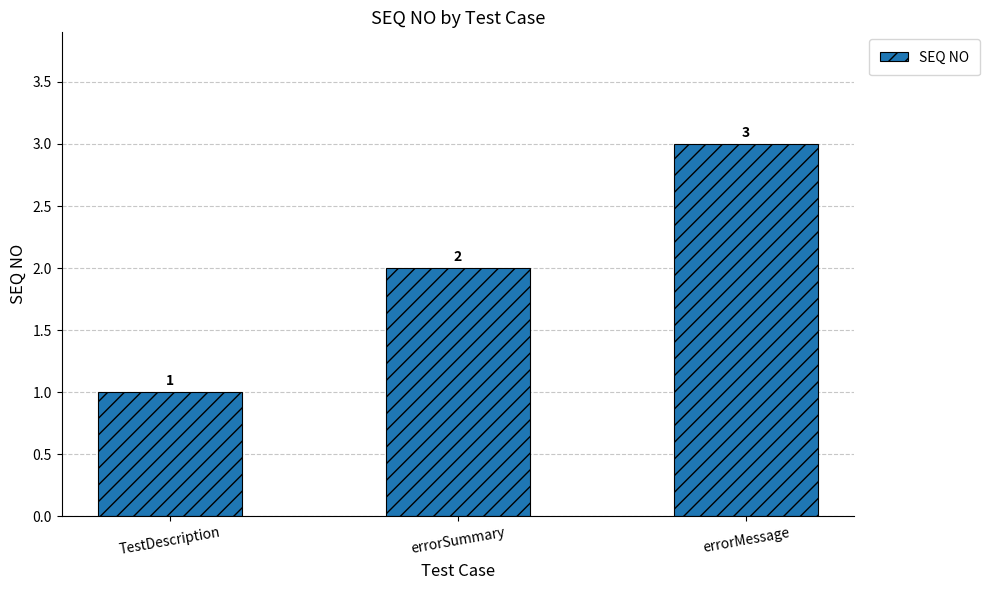

List the labels in order of value, smallest first.

TestDescription, errorSummary, errorMessage